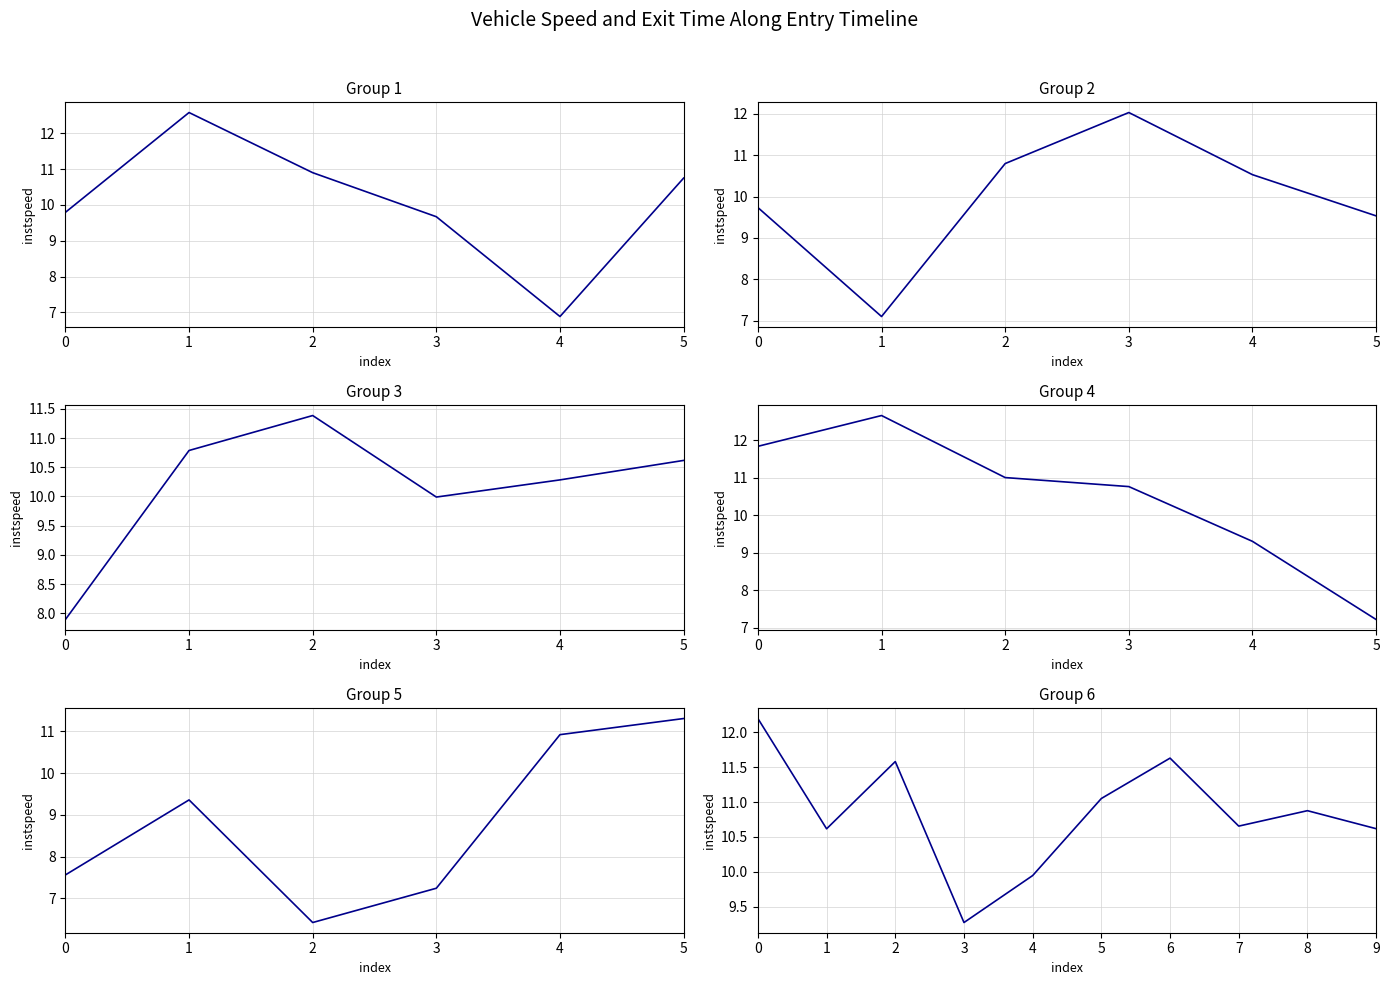

Approximately how many times larger is the value at 0 compared to 2?

1.1